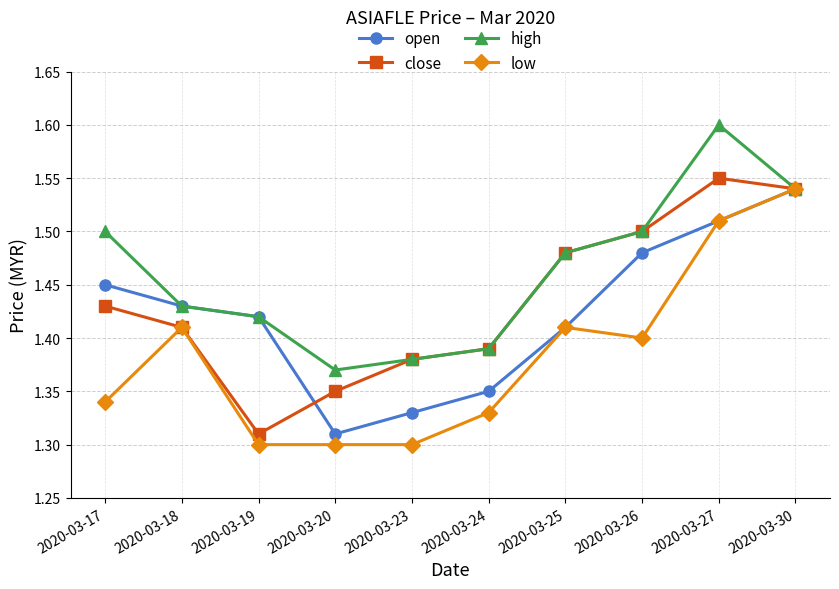

The open series shows 0.4 at 2020-03-30. True or false?

False